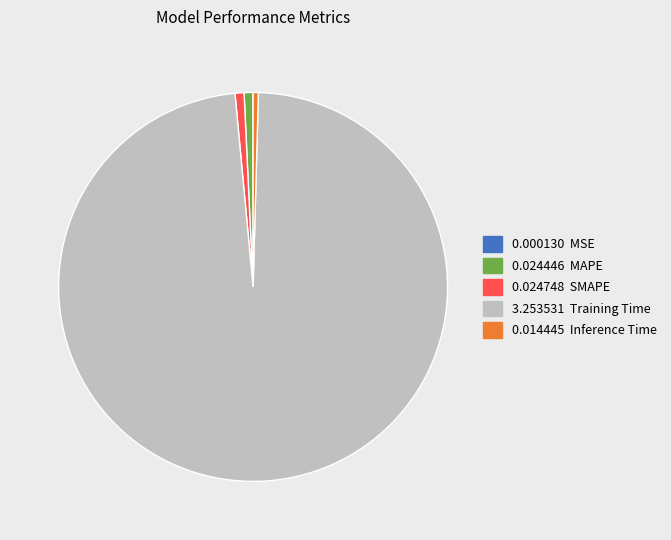

Is there any slice that represents more than half of the pie?

Yes